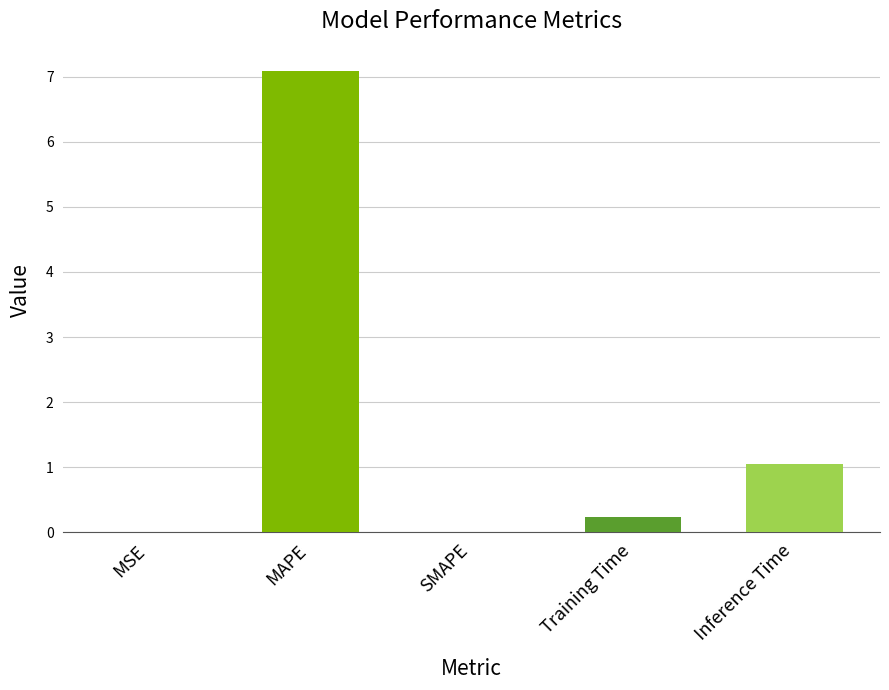

True or false: the data shows 1.8 at Inference Time.

False